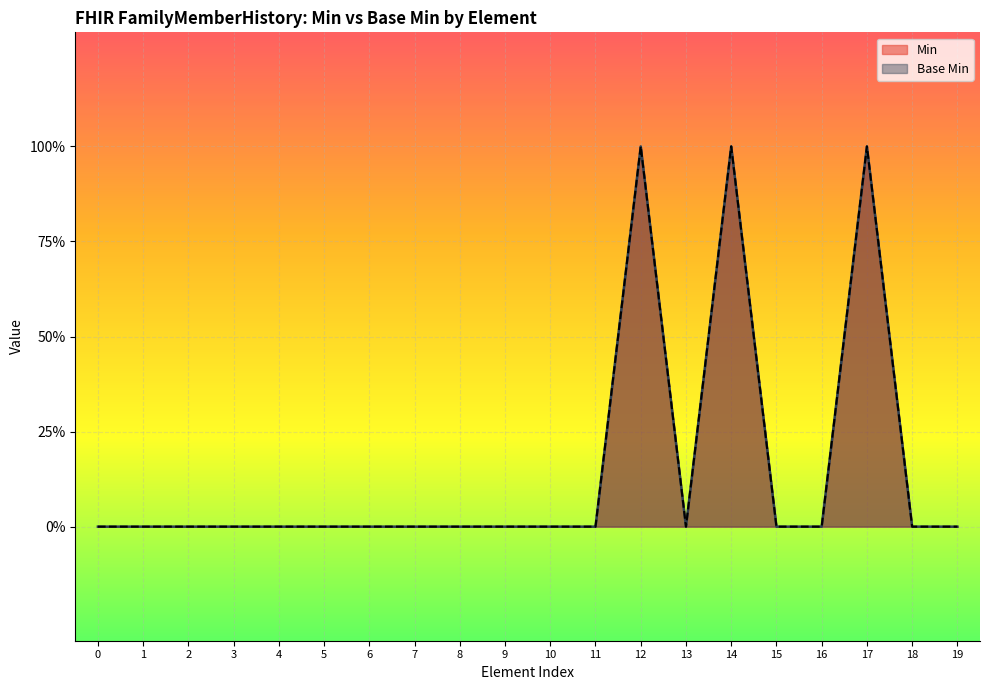

True or false: Base Min and Min cross at least once.

False